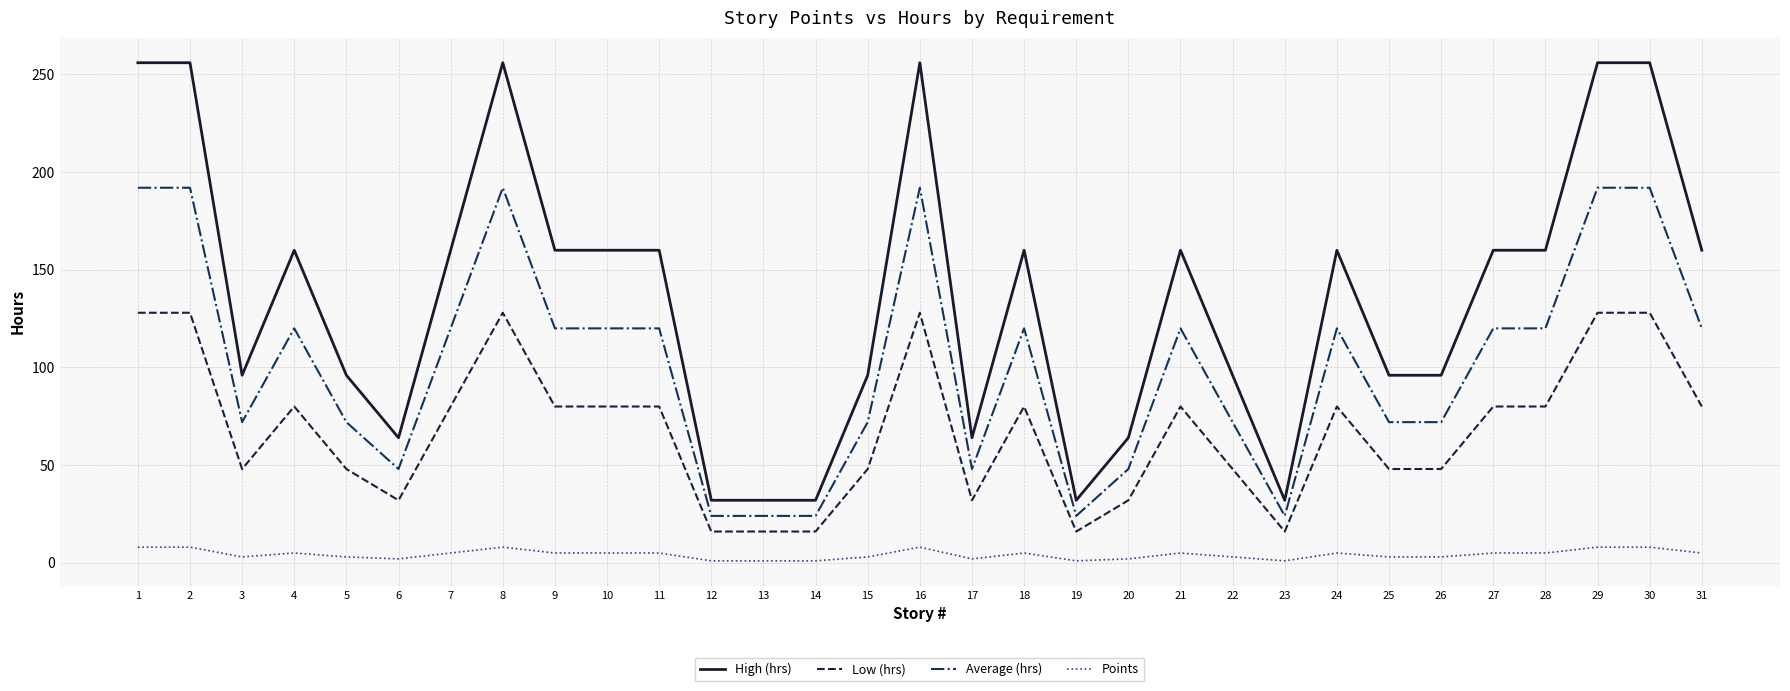

Rank the series by their maximum value, from highest to lowest.

High (hrs), Average (hrs), Low (hrs), Points